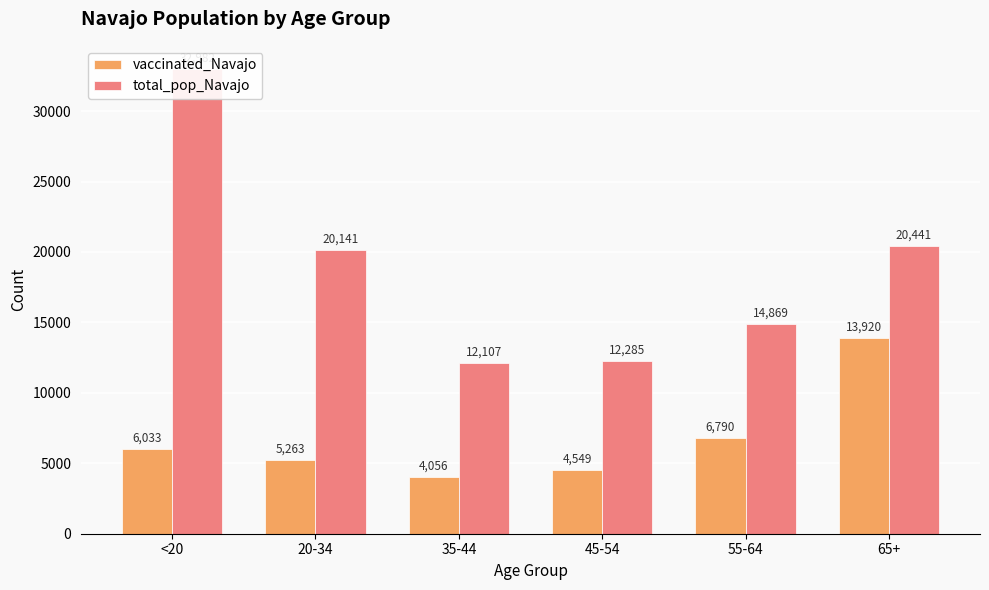

Reading left to right, what are all the values shown in this chart?

vaccinated_Navajo: 6033	5263	4056	4549	6790	13920
total_pop_Navajo: 32982	20141	12107	12285	14869	20441